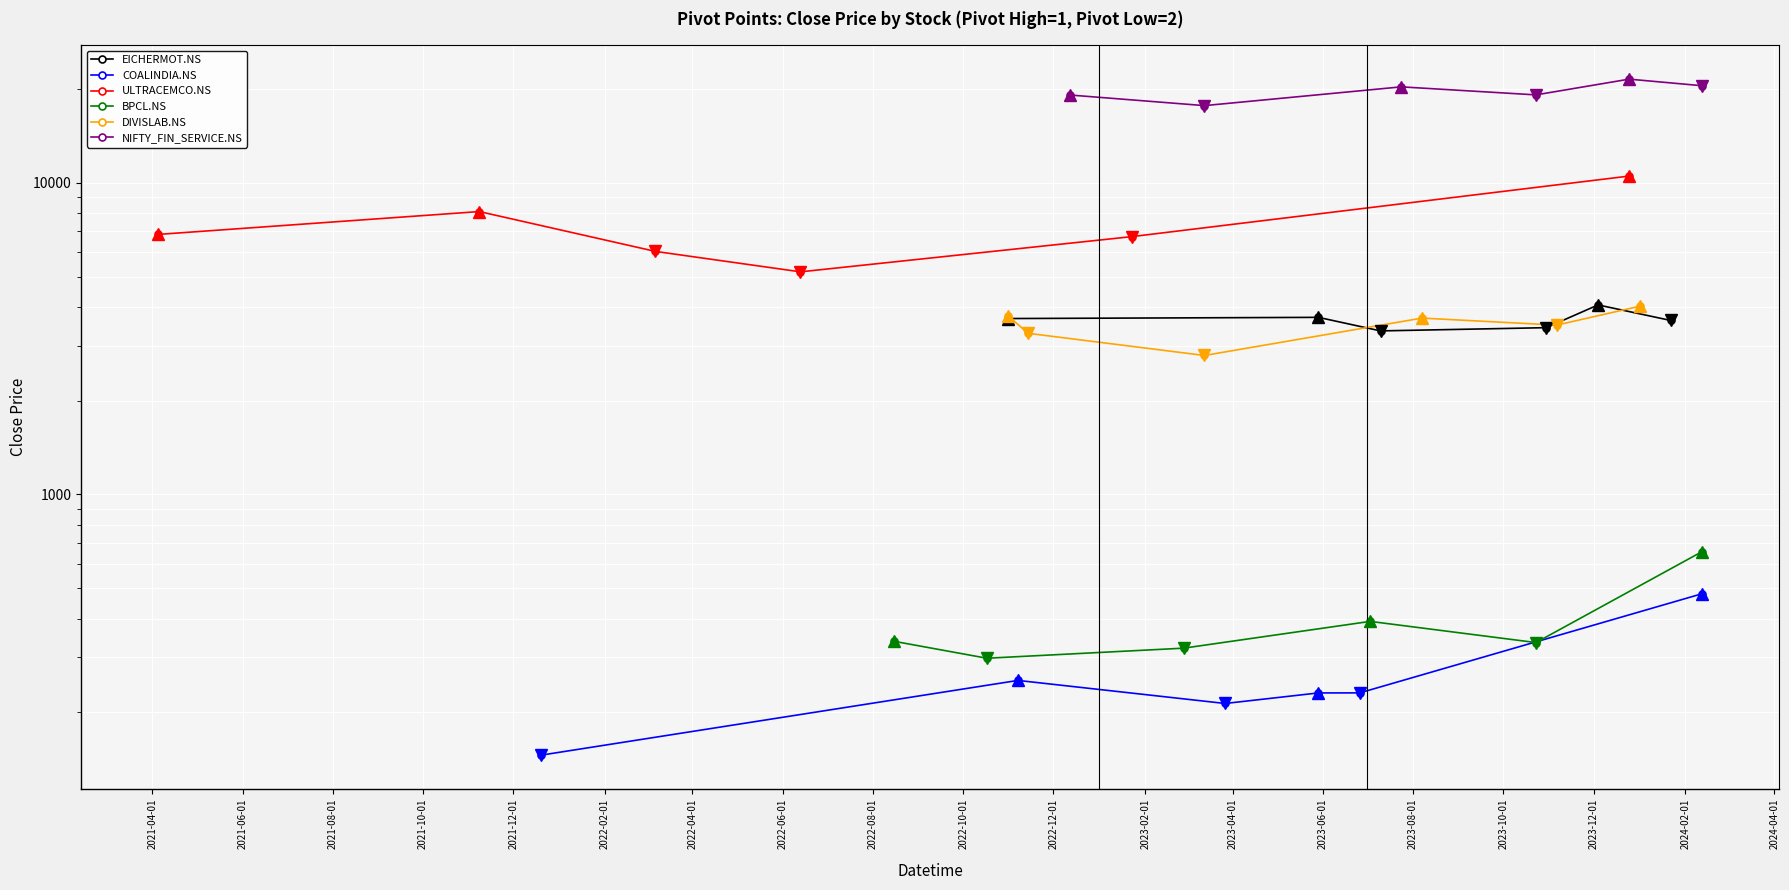

What is the label of the 4th point from the left?

2021-10-01